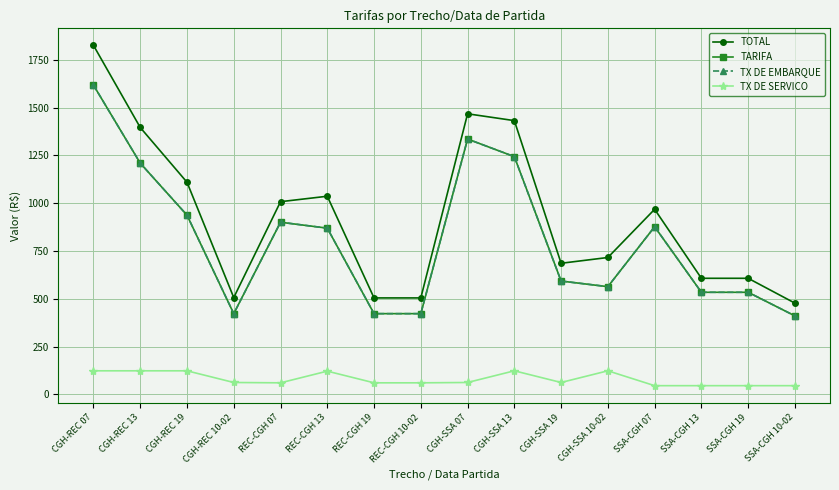

In TOTAL, how many points are lower than both neighbors (excluding endpoints)?

2